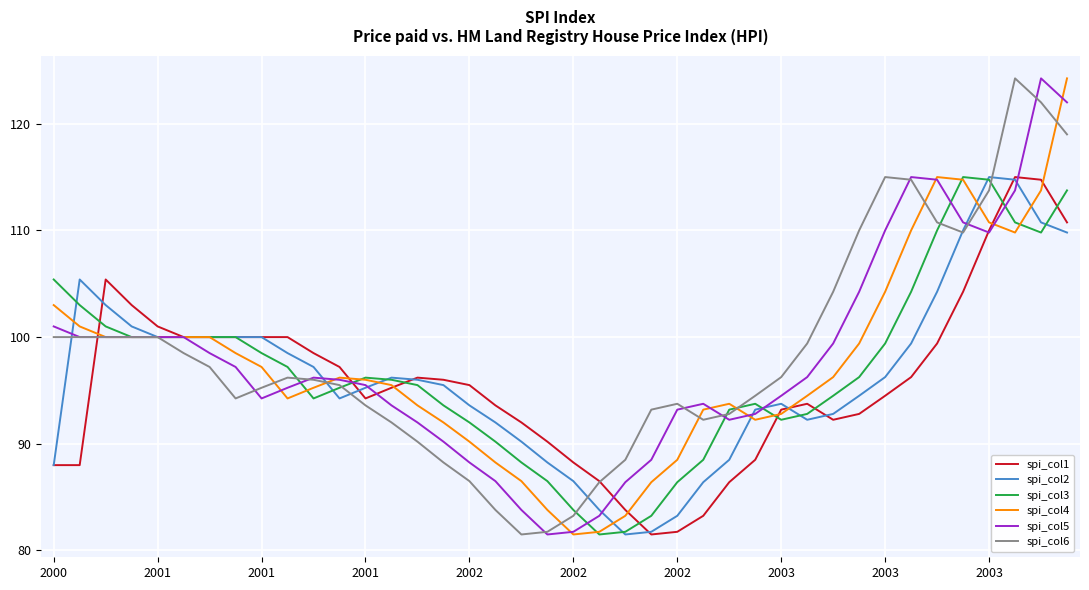

What is the highest value of the spi_col3 series?

115.0